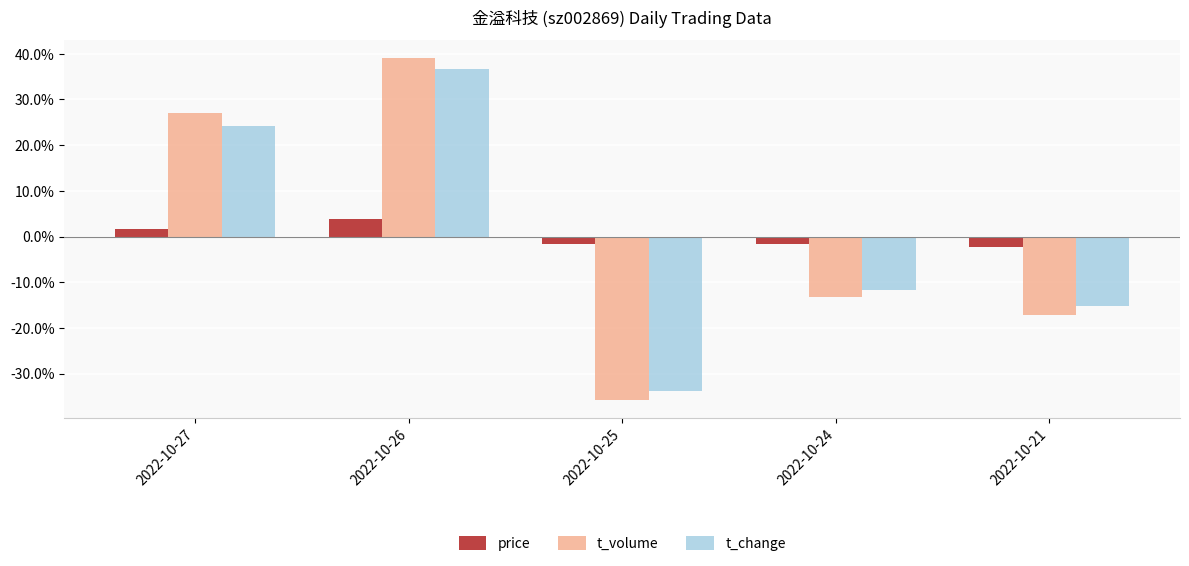

How many distinct data groups are displayed?

3